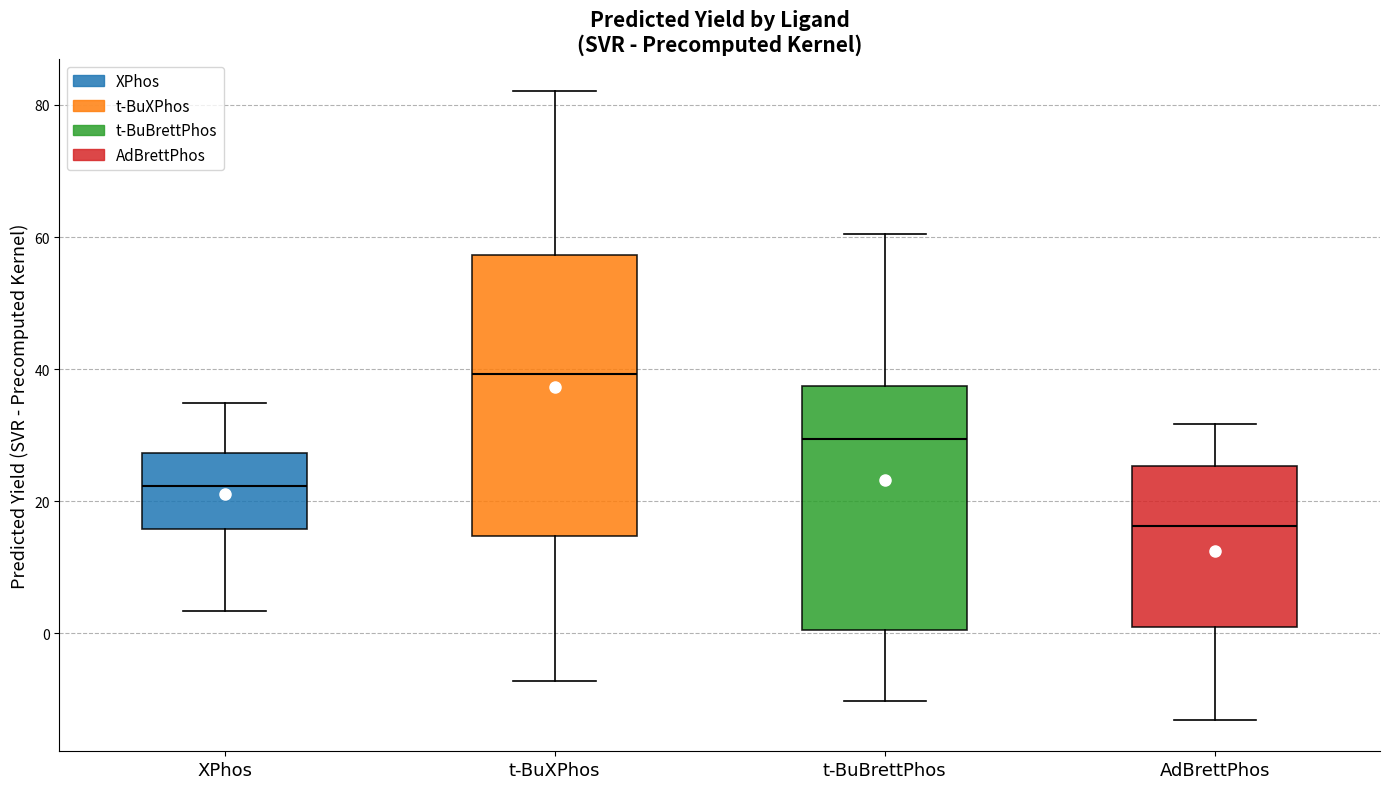

Where does the lower whisker of the box for t-BuXPhos end on the y-axis? The values are not printed on the chart, so give them approximately, as read against the axis.

-8